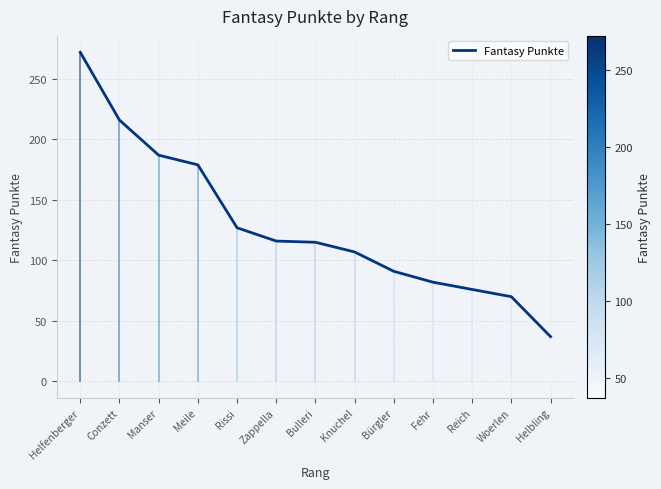

Is this an area chart (filled region under the line)?

No